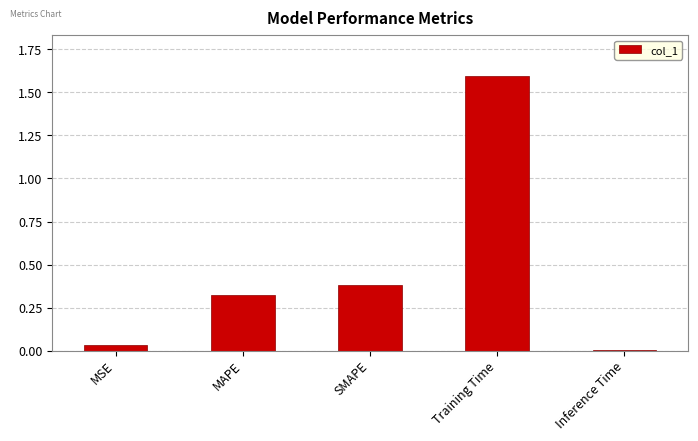

What is the average value?

0.5